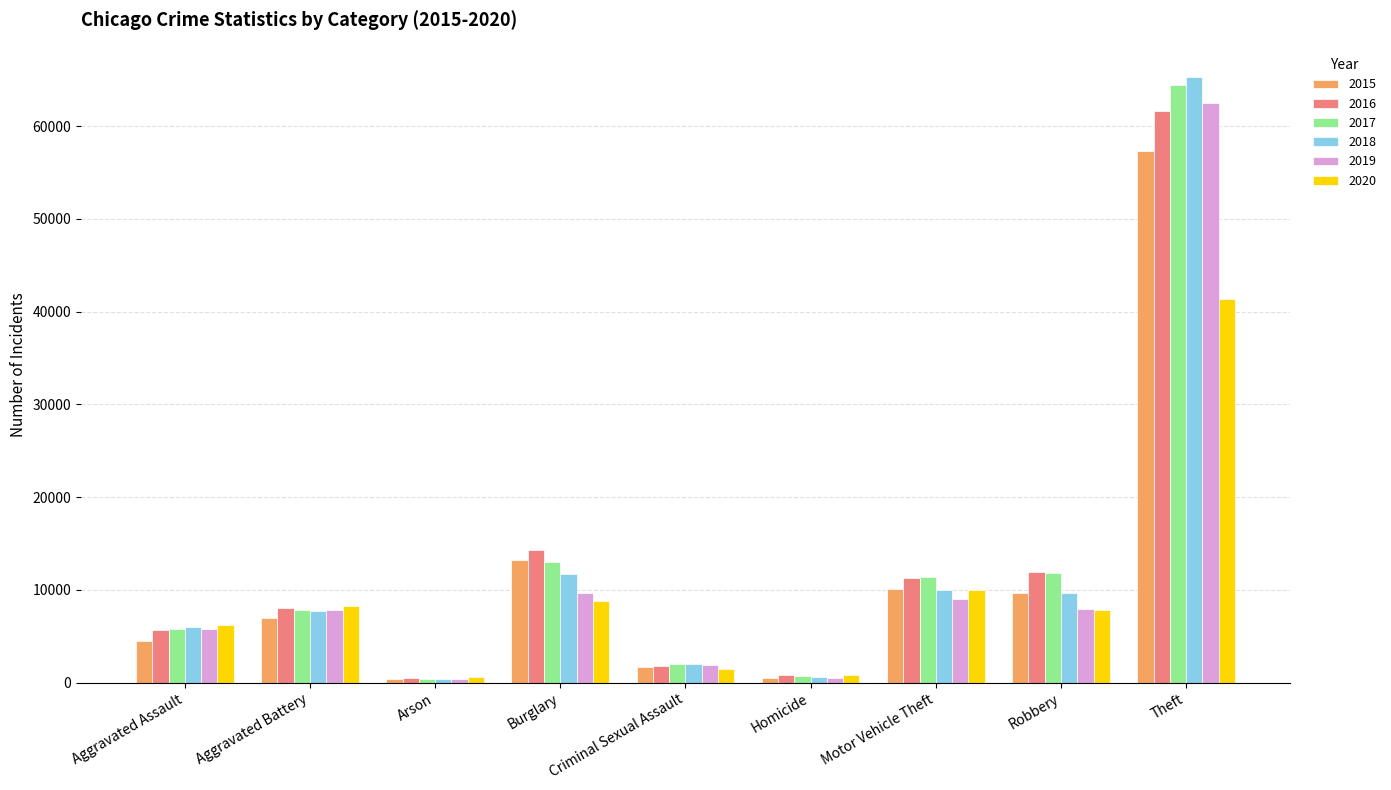

At which category does the chart reach its peak across all series?

Theft